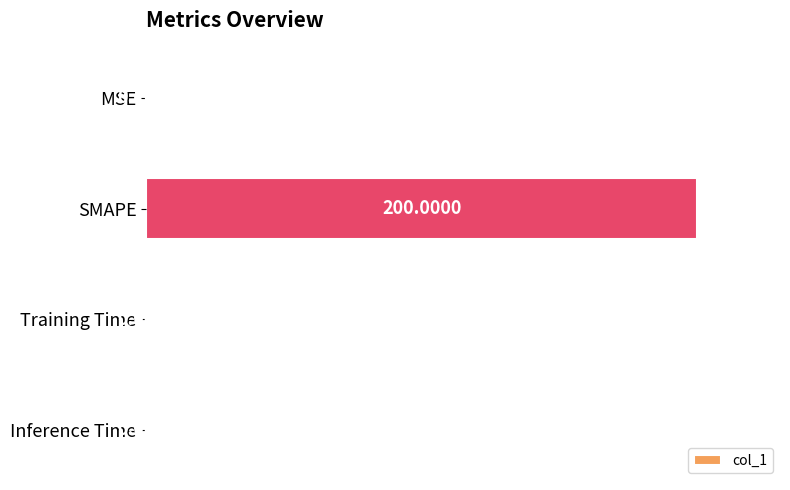

Which has a higher value, Training Time or Inference Time?

Training Time